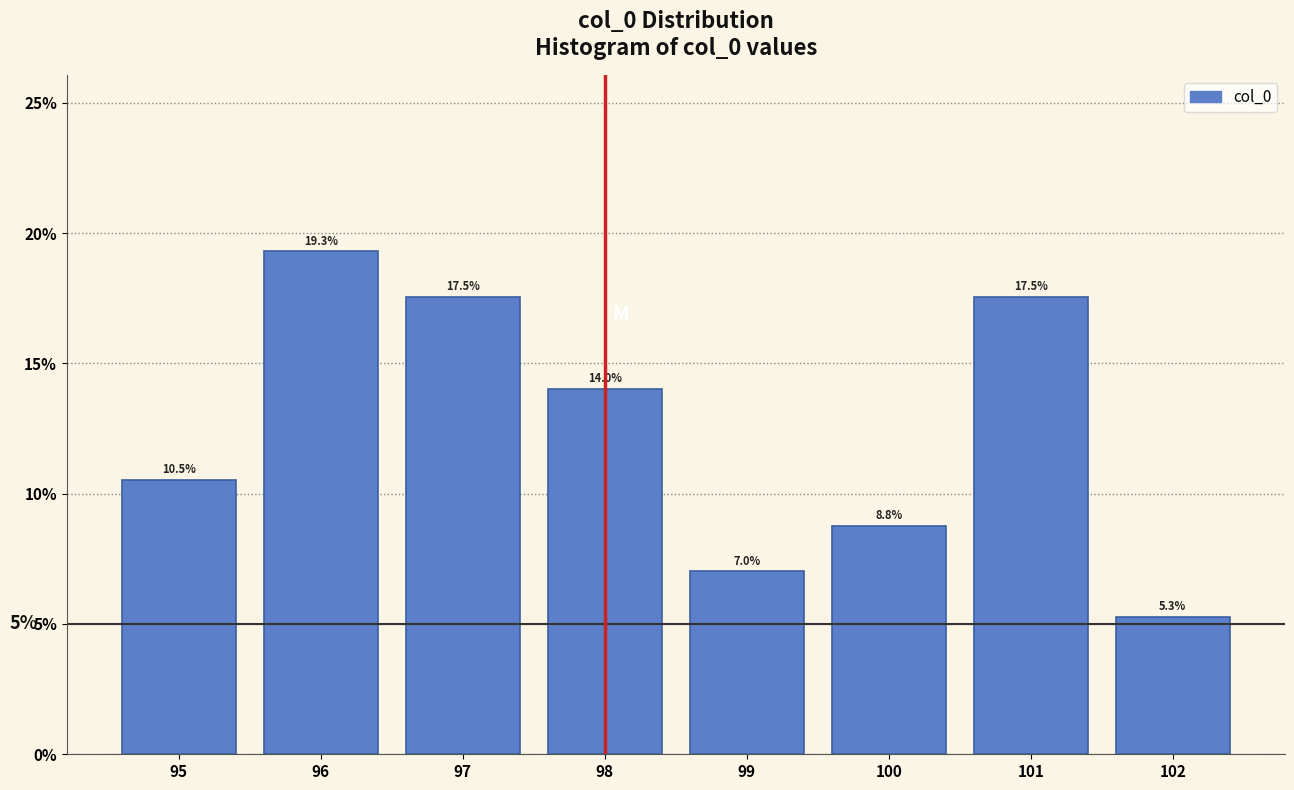

How tall is the bar that spans 100.5 to 101.5 on the x-axis?

17.5